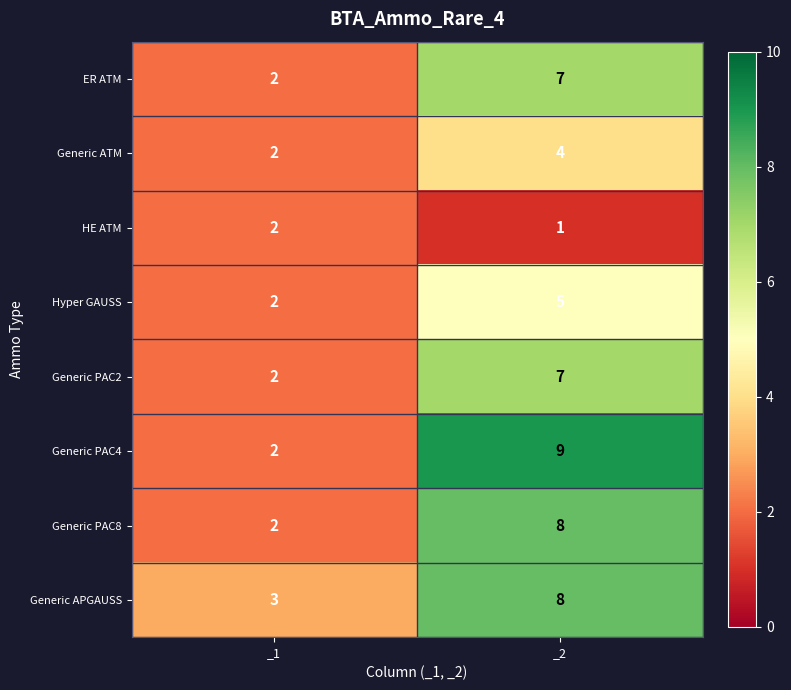

At which category is the sum across all series the highest?

_2